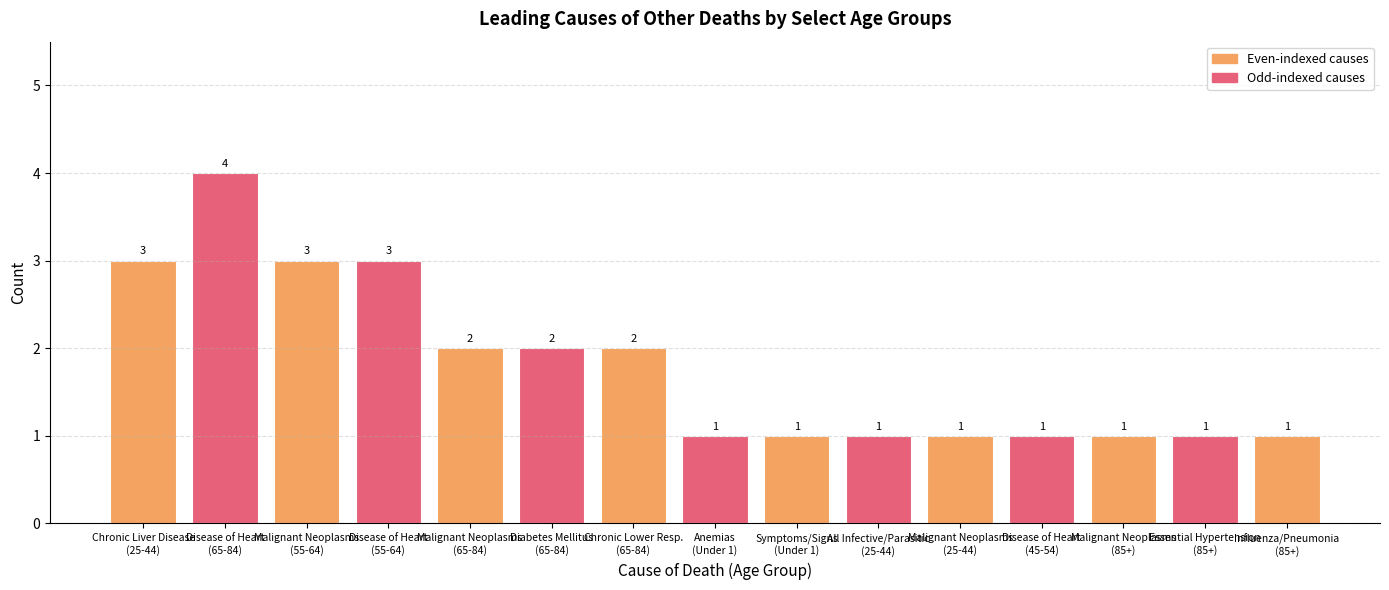

Reading left to right, list all the values displayed in this chart.

Chronic Liver Disease
(25-44)=3	Disease of Heart
(65-84)=4	Malignant Neoplasms
(55-64)=3	Disease of Heart
(55-64)=3	Malignant Neoplasms
(65-84)=2	Diabetes Mellitus
(65-84)=2	Chronic Lower Resp.
(65-84)=2	Anemias
(Under 1)=1	Symptoms/Signs
(Under 1)=1	All Infective/Parasitic
(25-44)=1	Malignant Neoplasms
(25-44)=1	Disease of Heart
(45-54)=1	Malignant Neoplasms
(85+)=1	Essential Hypertension
(85+)=1	Influenza/Pneumonia
(85+)=1